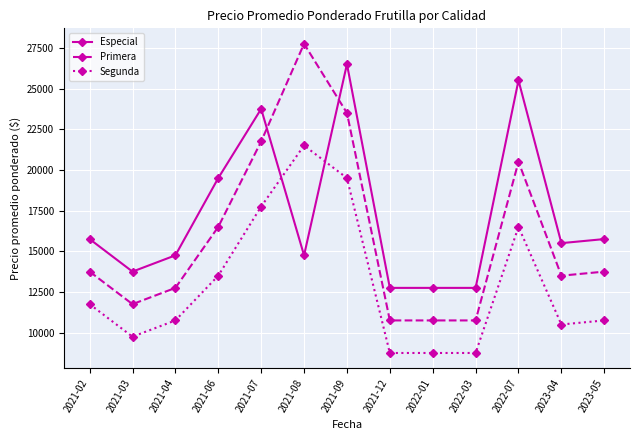

What position from the right is 2021-08?

8